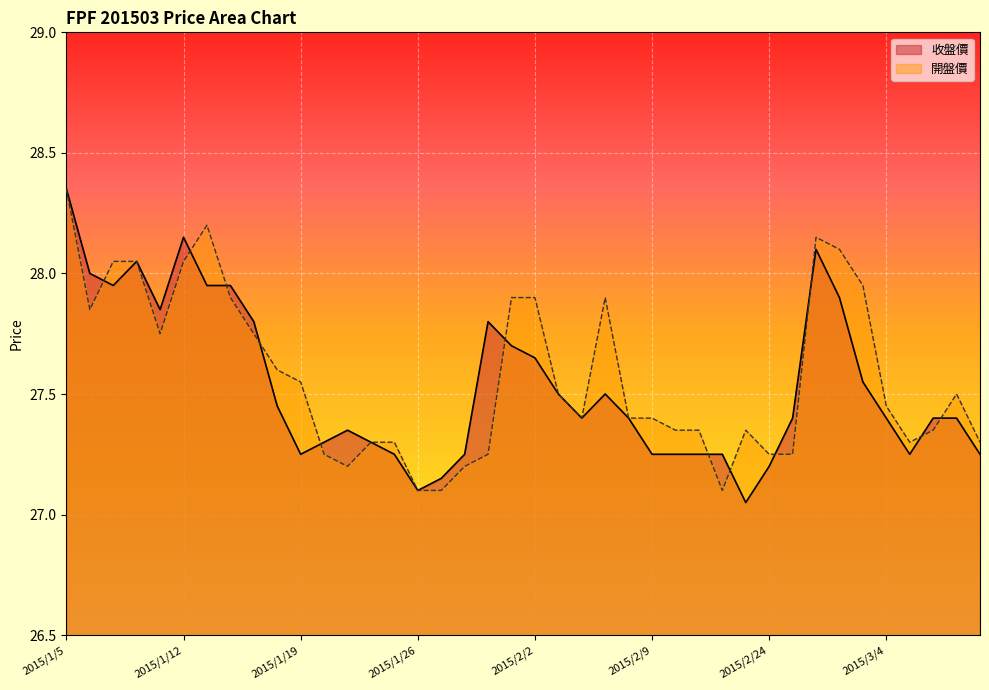

What is the total value across all series at 2015/3/6?

54.8